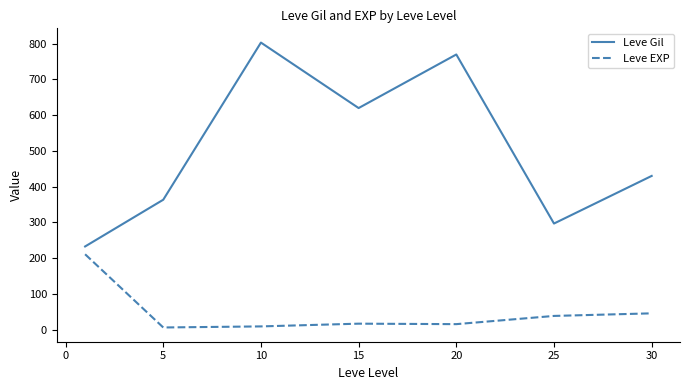

True or false: Leve Gil and Leve EXP cross at least once.

False